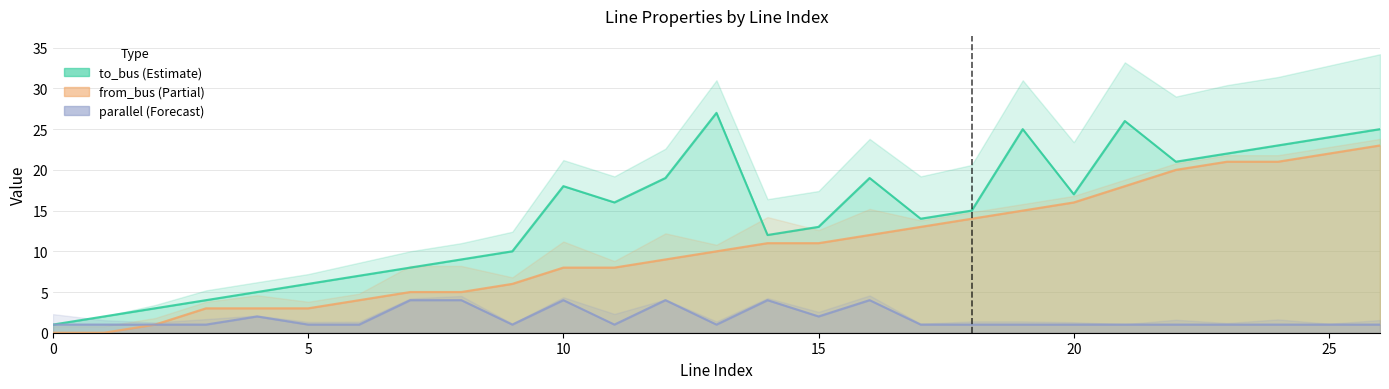

At which category does to_bus reach its first local peak?

10